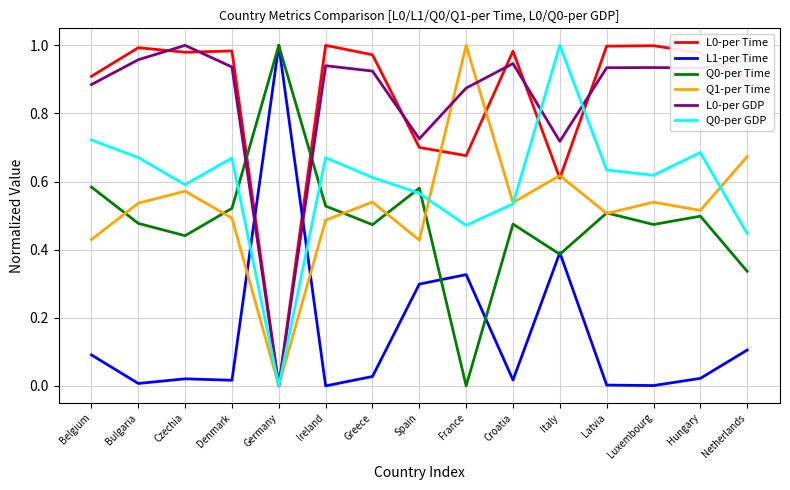

Is it true that Q1-per Time equals 0.5 at Luxembourg?

True